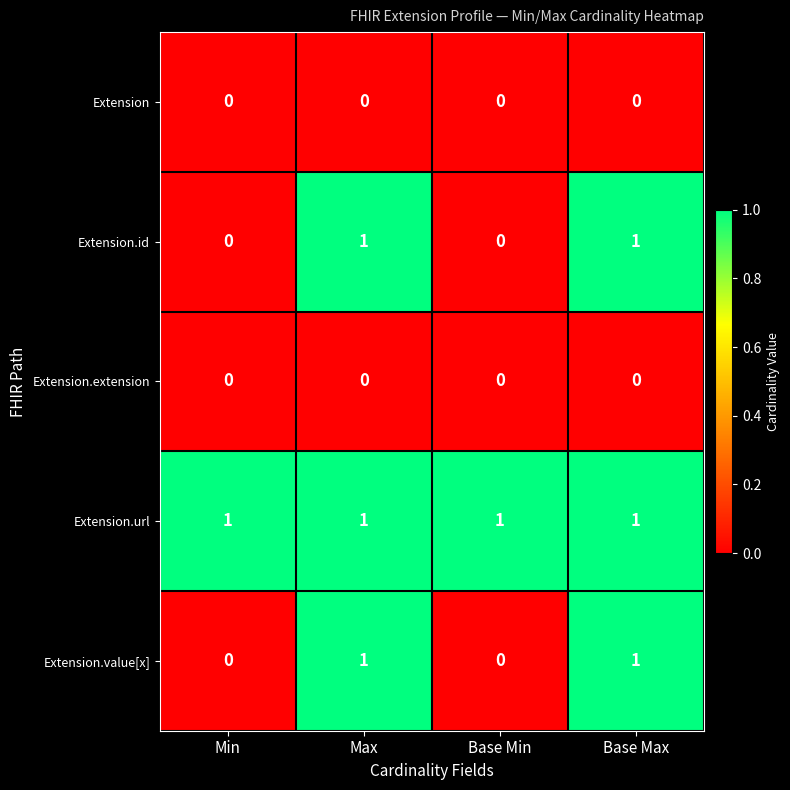

Count the Extension.id values in the range 0 to 1.

4